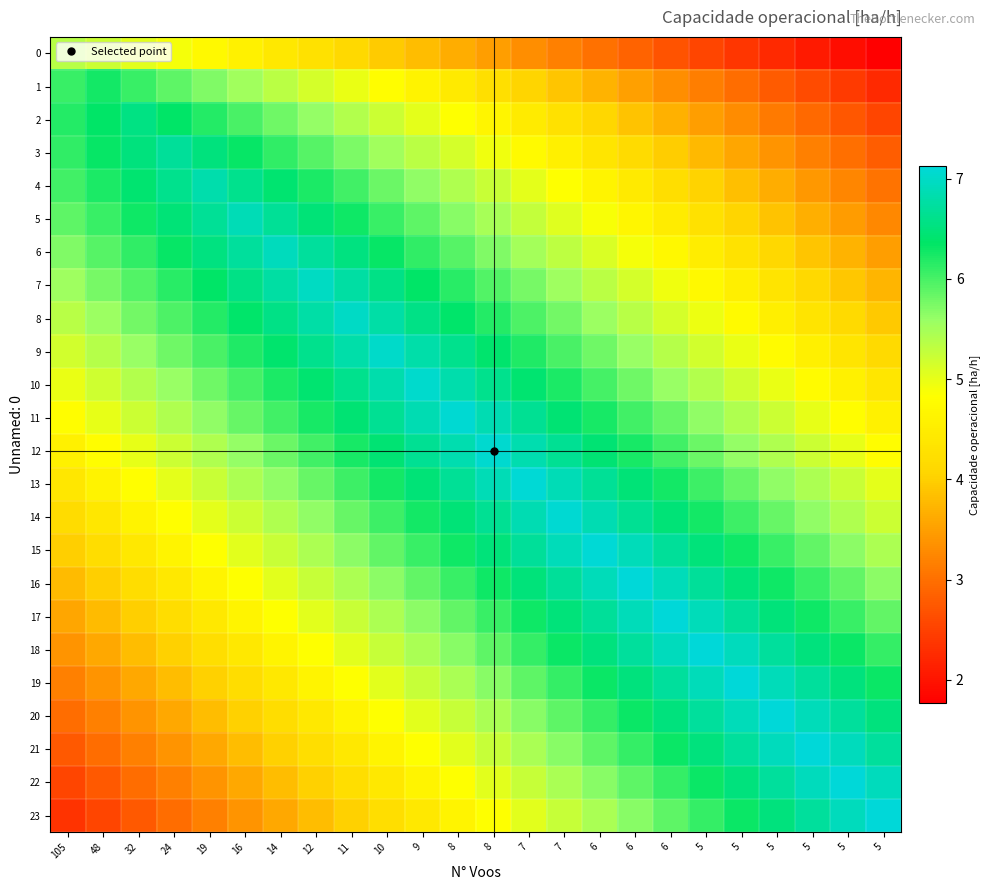

At 7, list the series in order from smallest to largest.

0, 1, 2, 3, 4, 23, 22, 5, 21, 6, 20, 7, 19, 8, 18, 9, 17, 10, 16, 11, 15, 12, 14, 13